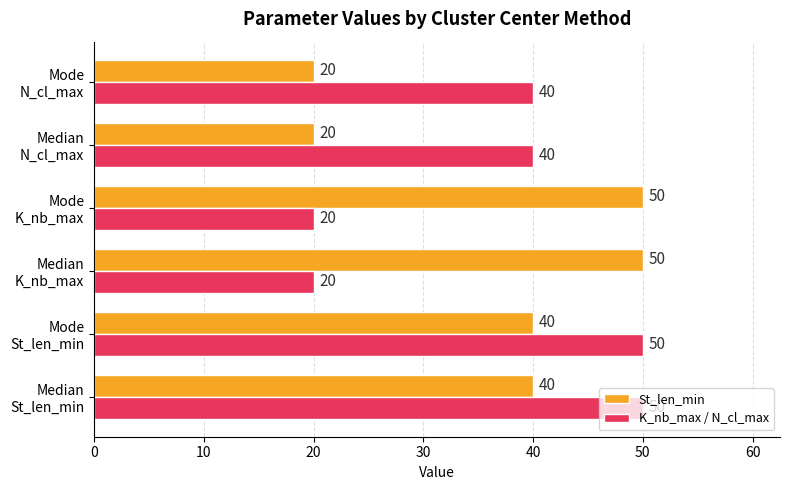

What is the difference between the maximum and minimum values in the St_len_min series?

30